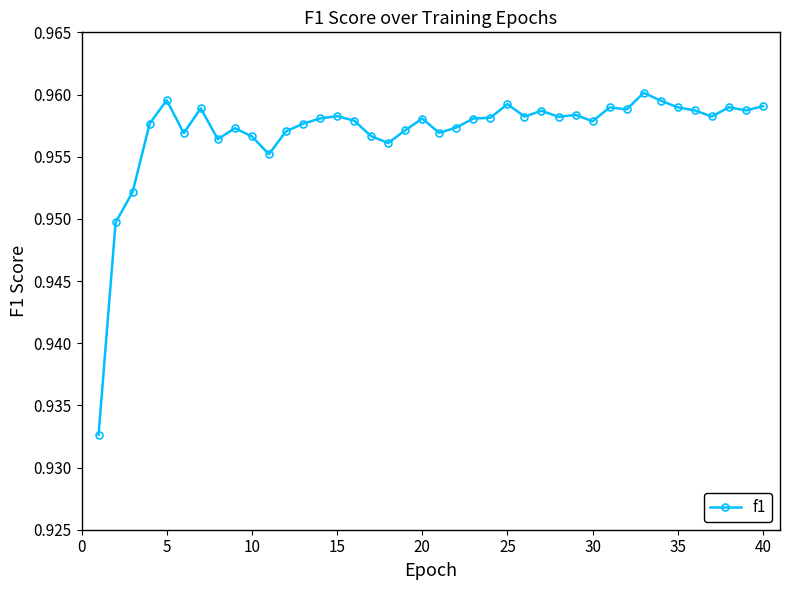

True or false: the data has more than 0 interior local peaks.

True